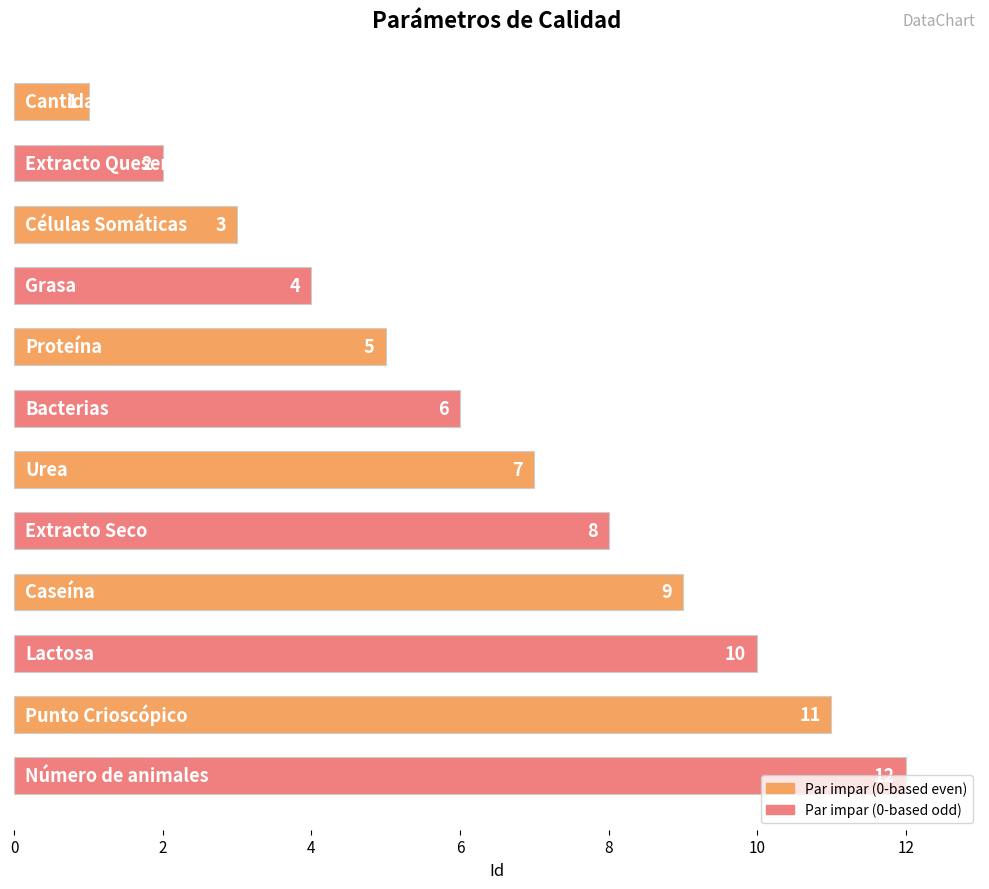

What is the sum of all values?

78